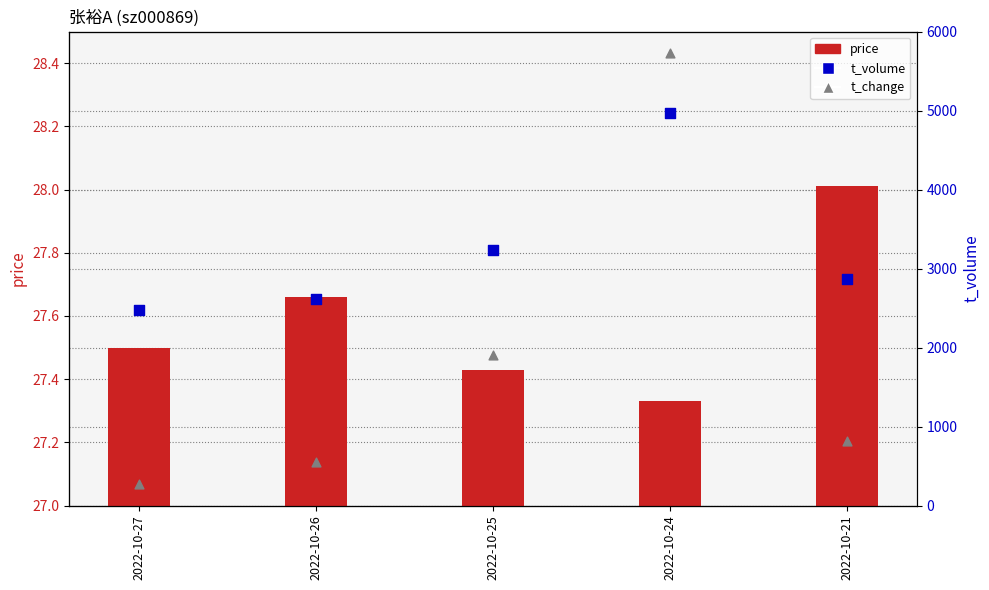

Which series contains the highest Y value?

t_volume